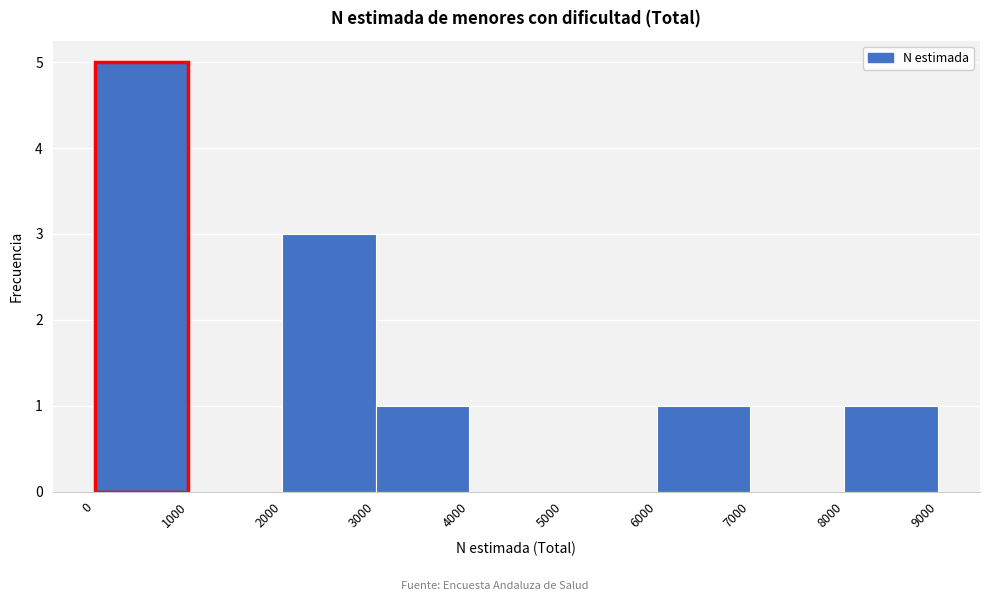

What is the height of the bar covering 3000 to 4000 on the x-axis? The values are not printed on the chart, so give them approximately, as read against the axis.

1